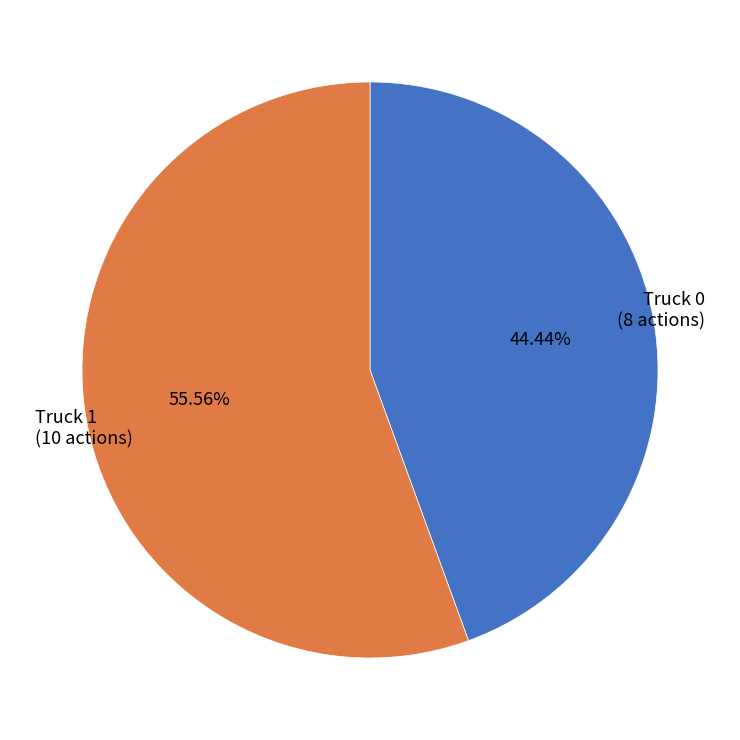

Count the number of slices in the pie.

2